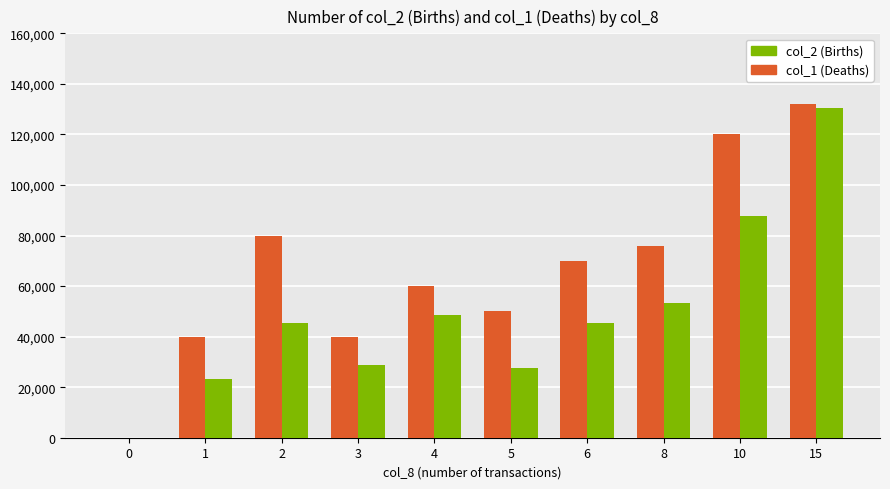

What is the maximum value shown in the chart?

132000